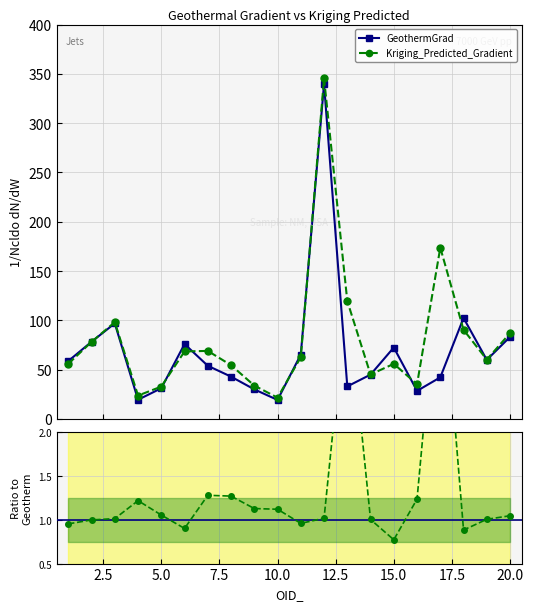

How many interior local peaks does the GeothermGrad series have?

5